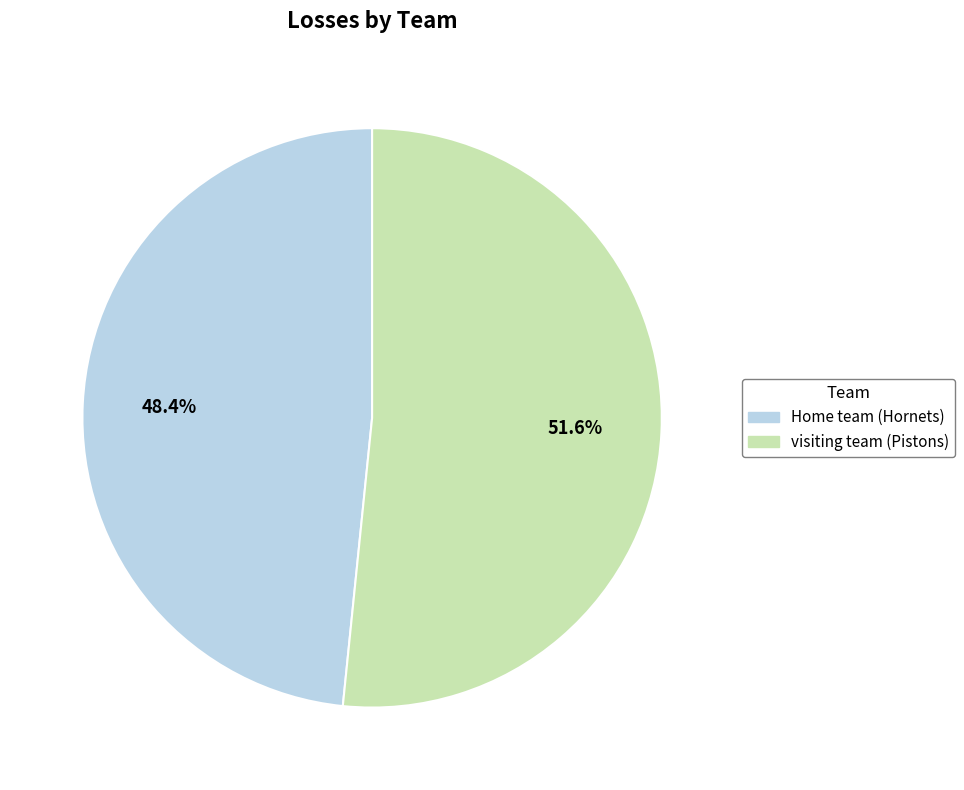

Is there a majority slice in this chart?

Yes